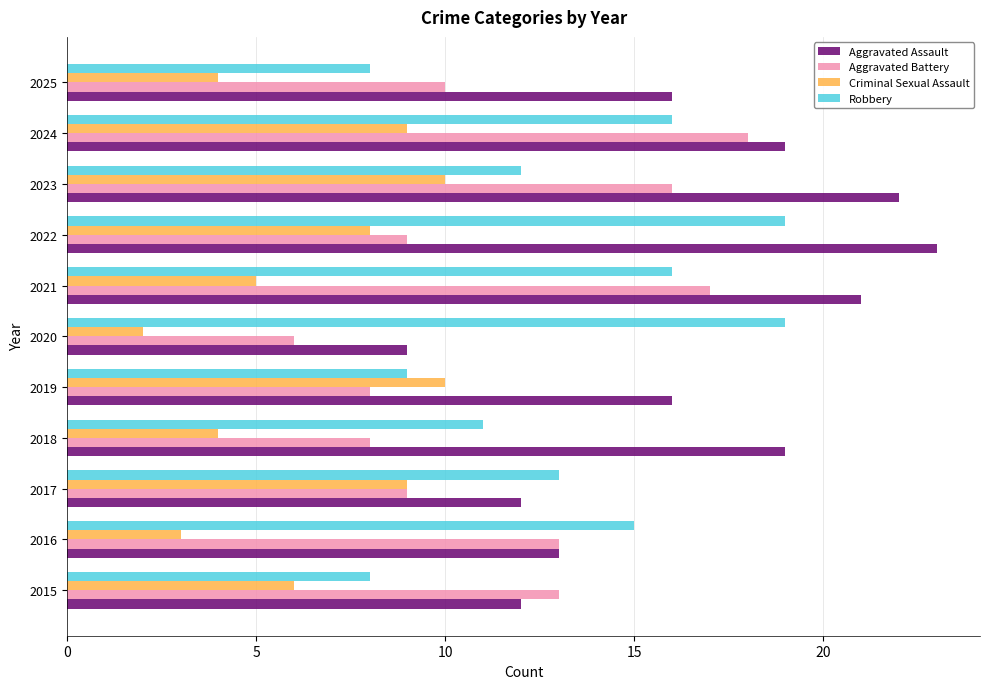

What is the difference between the second highest and second lowest values in the Aggravated Battery series?

9